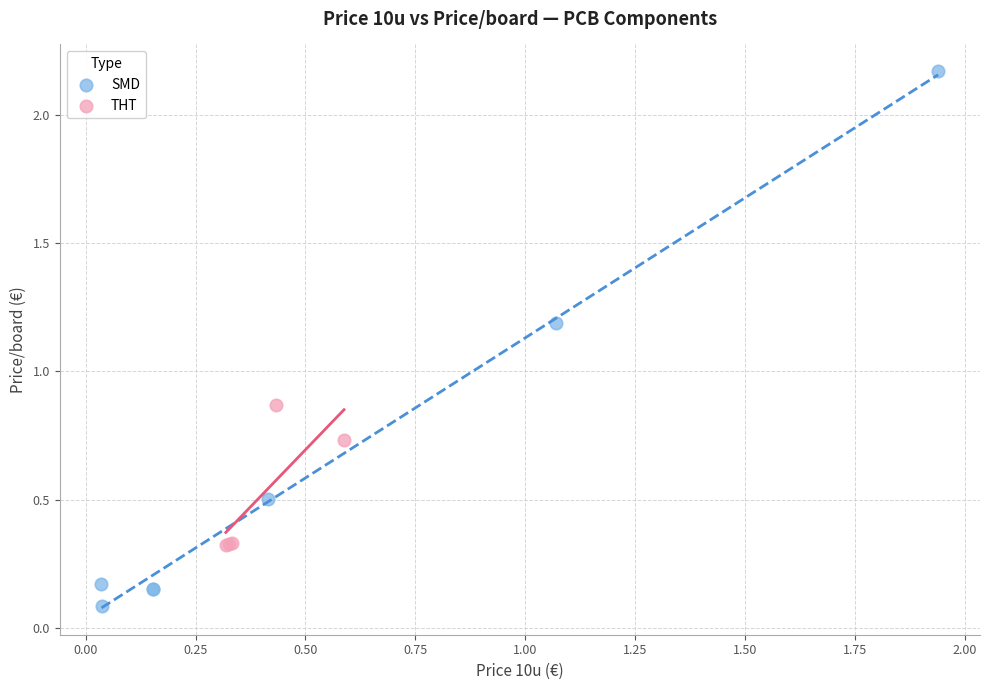

Which series contains the highest Y value?

SMD